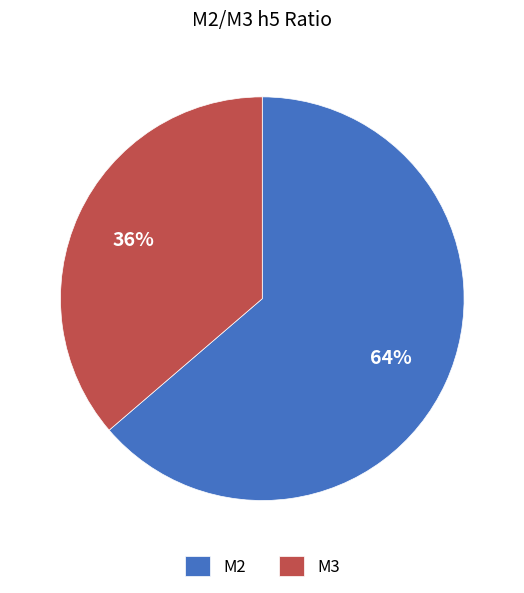

How many slices are in this pie chart?

2